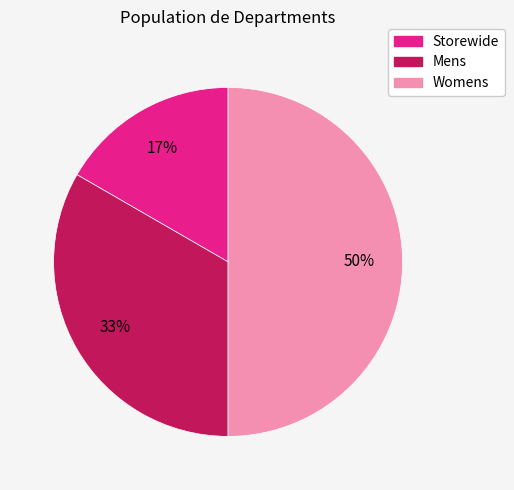

Rank the categories by value from lowest to highest.

Storewide, Mens, Womens